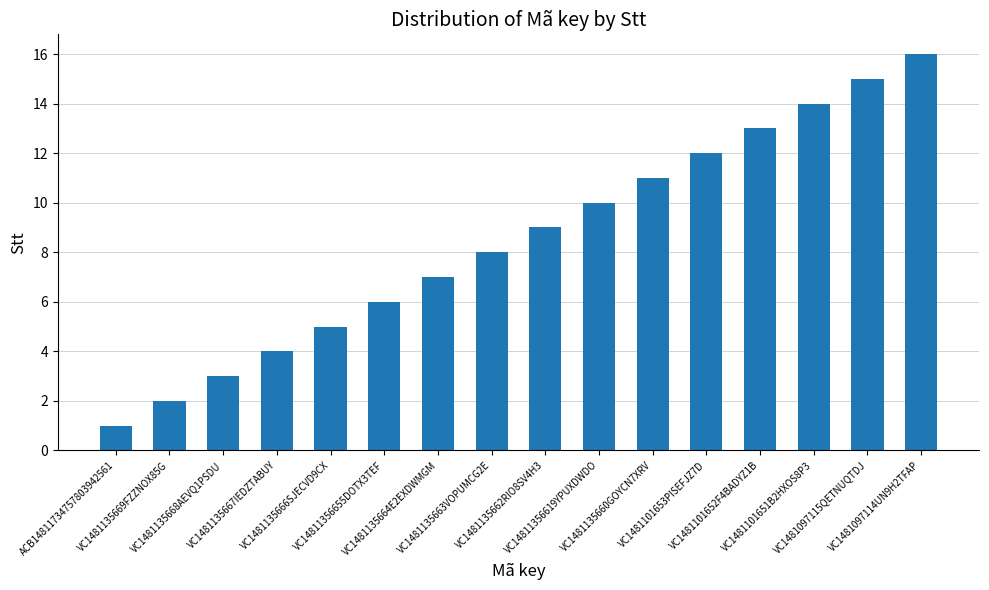

Between VC1481135666SJECVD9CX and VC1481101652F4BADYZ1B, which is larger?

VC1481101652F4BADYZ1B